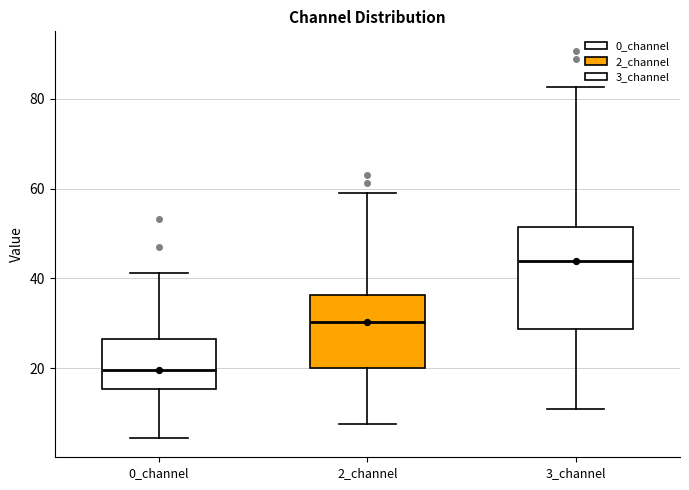

Reading left to right, read every box against the y-axis: the position of its median line, the range the box covers, and the ends of its whiskers. The values are not printed on the chart, so give them approximately, as read against the axis.

0_channel: median 20, box 16 to 26, whiskers 4 to 42
2_channel: median 30, box 20 to 36, whiskers 8 to 60
3_channel: median 44, box 28 to 52, whiskers 10 to 82